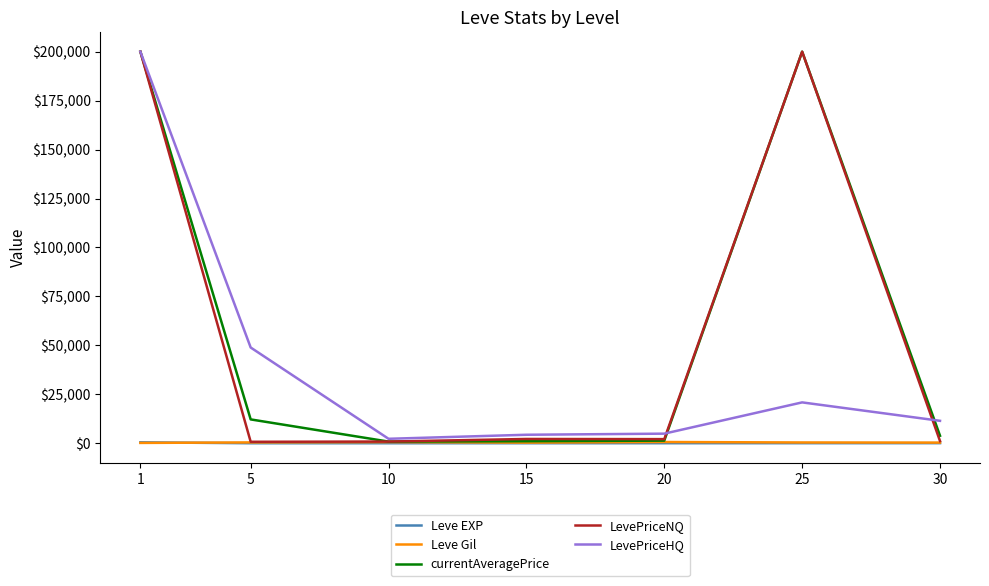

How many values in the currentAveragePrice series exceed 3820?

4